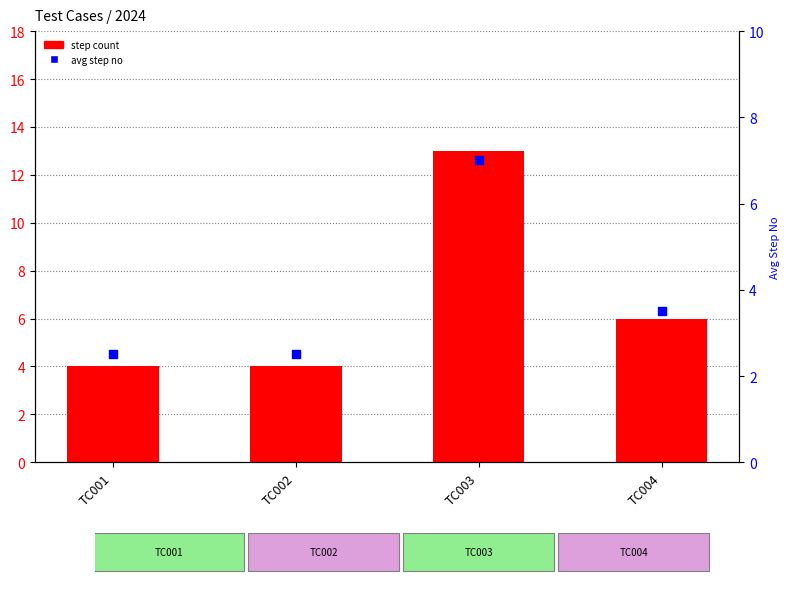

Which series has the widest spread of Y values?

step count